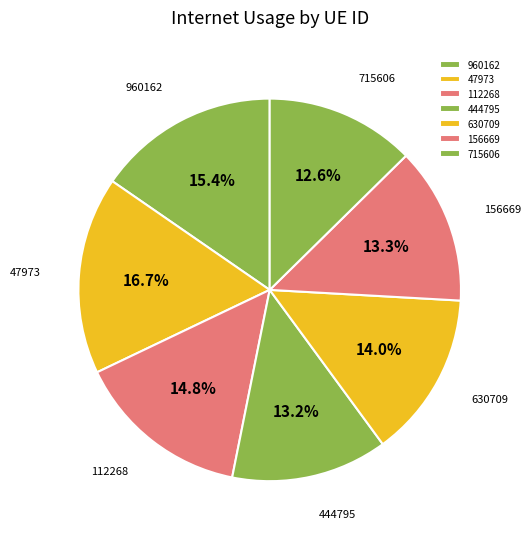

To the nearest percent, what percentage of the pie is 630709?

14%